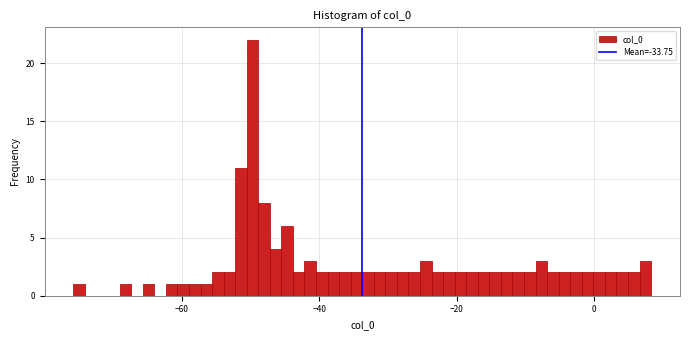

Read against the x-axis, roughly where is the centre of the tallest bar?

-50